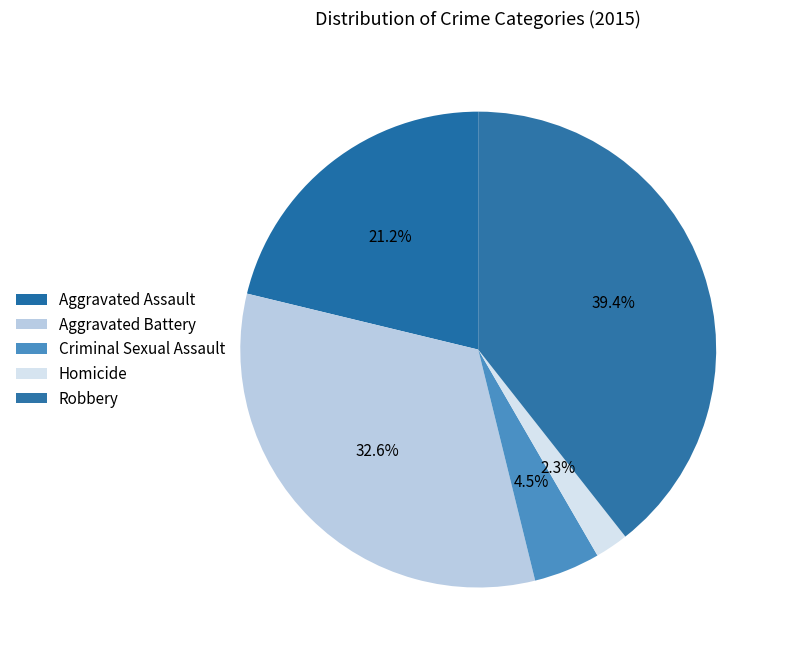

Which slice is the largest?

Robbery